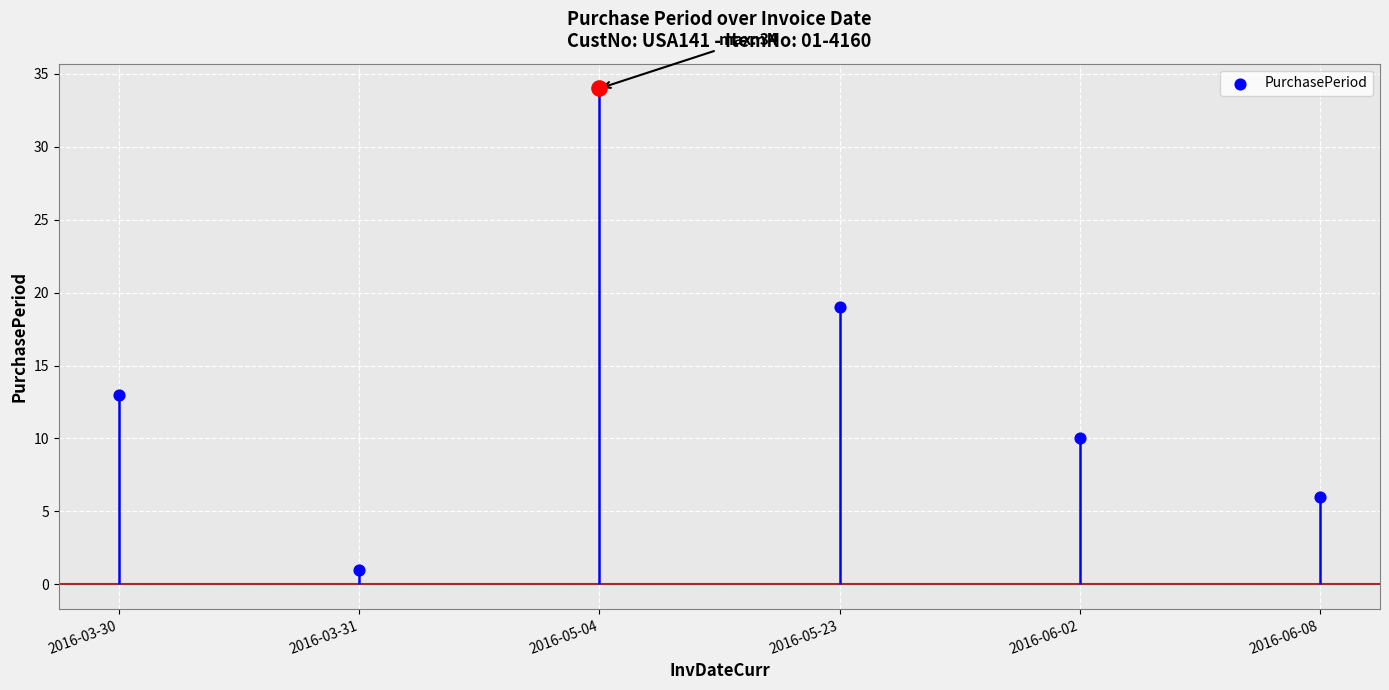

What is the change in value from 2016-03-30 to 2016-06-02?

-3